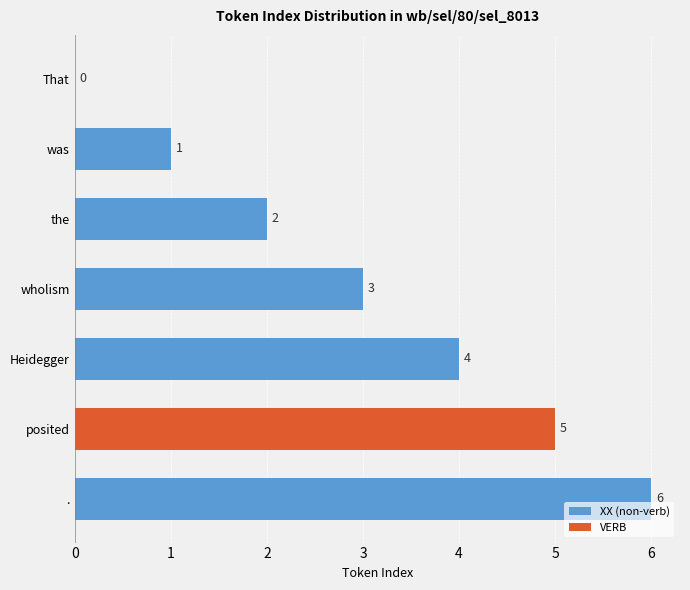

What is the sum of all values?

21